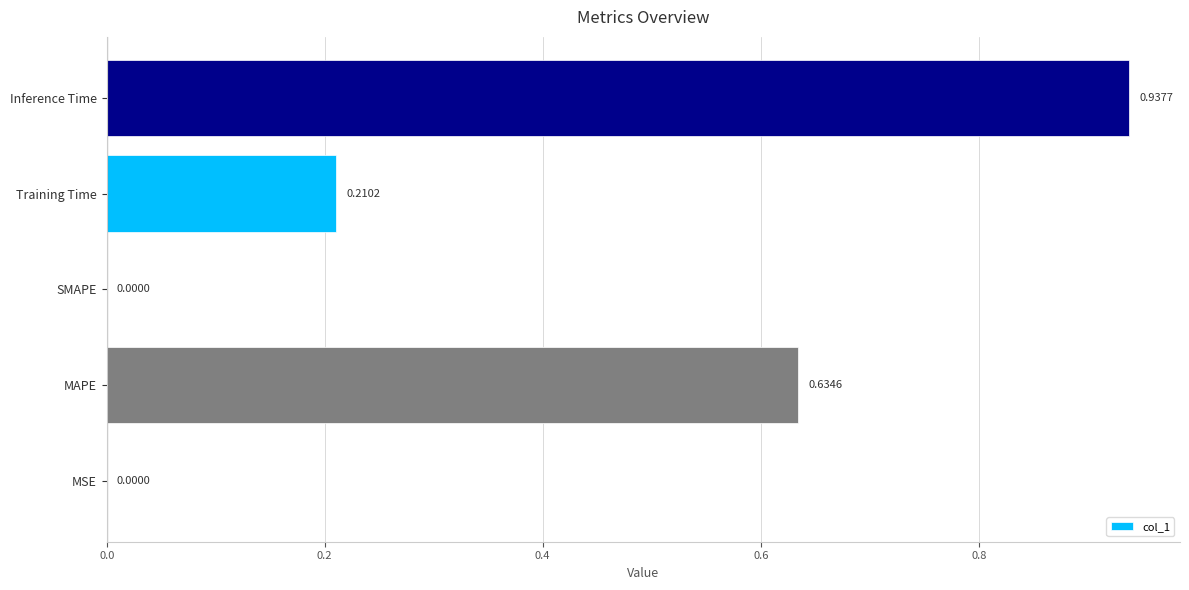

What is the sum of all values?

1.8